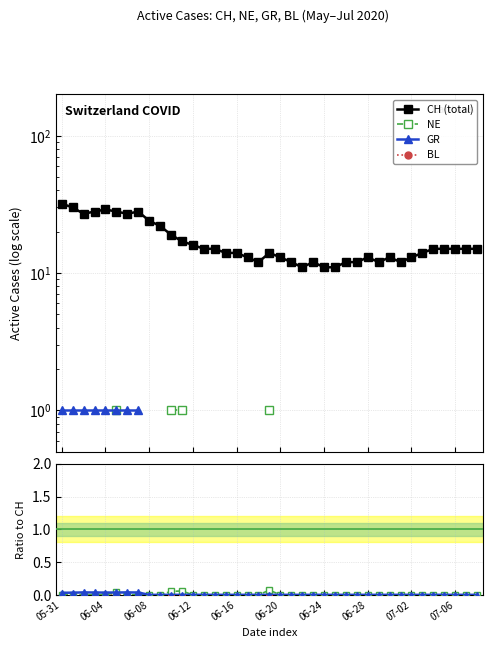

True or false: CH has more than 2 interior local peaks.

True